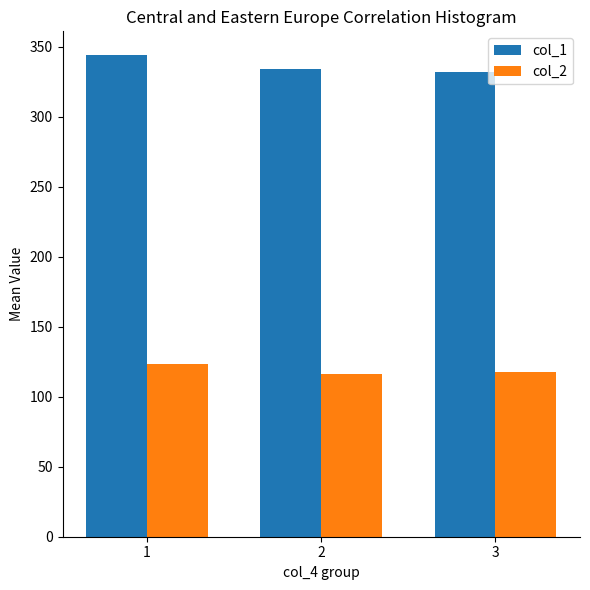

What is the value of the col_2 bar at the 2nd from the left?

115.9